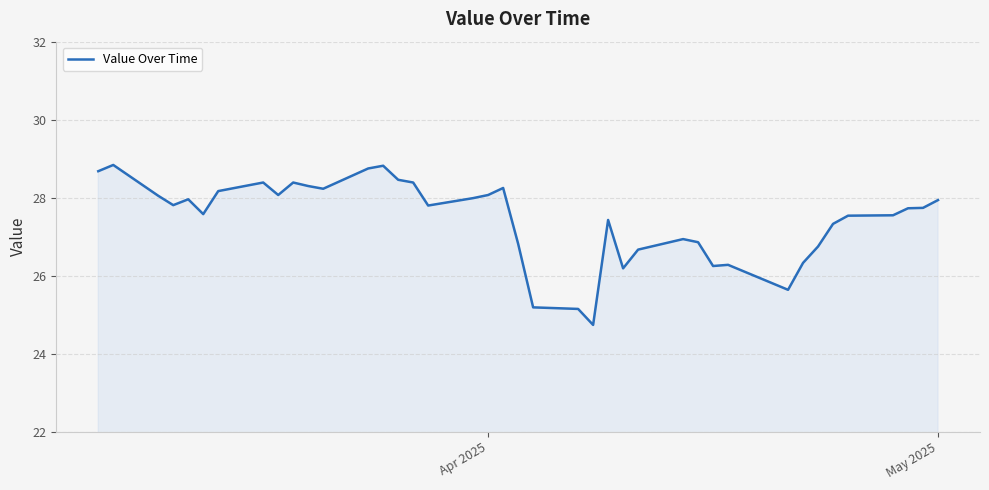

What is the minimum value shown in the chart?

24.7